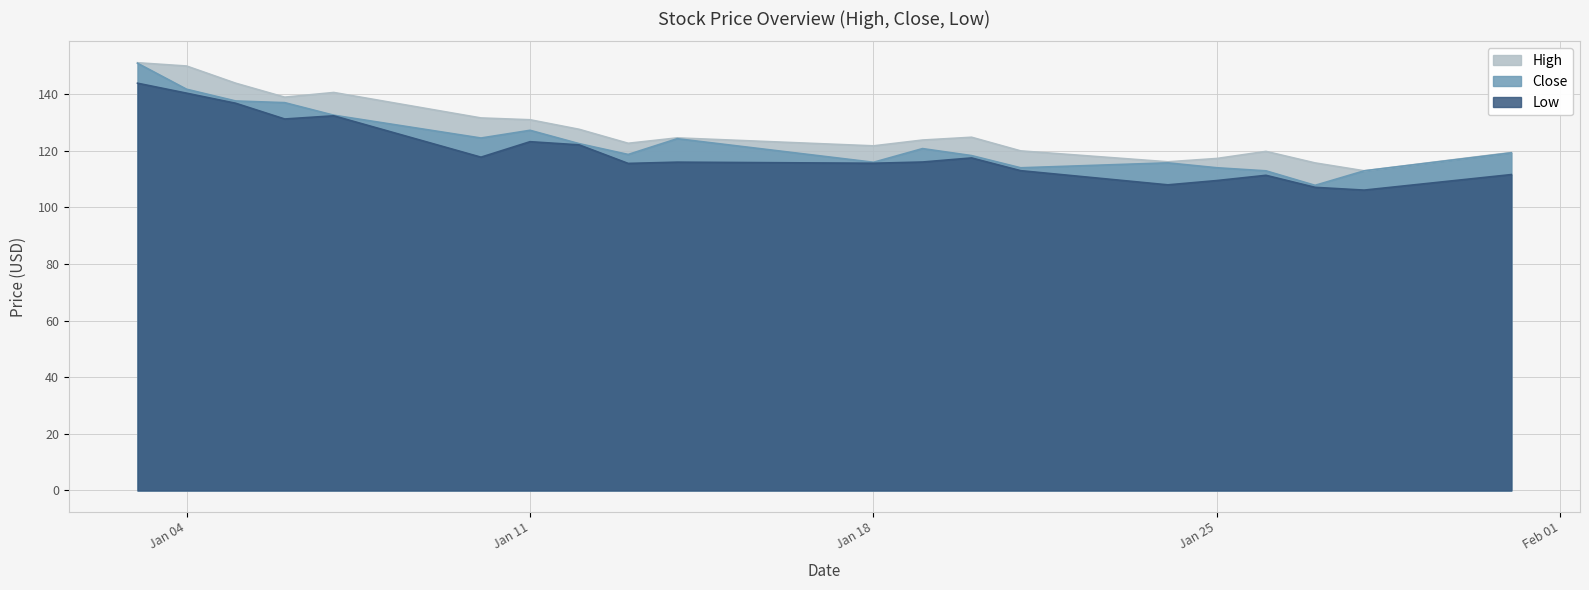

Rank the series by their maximum value, from highest to lowest.

High, Close, Low